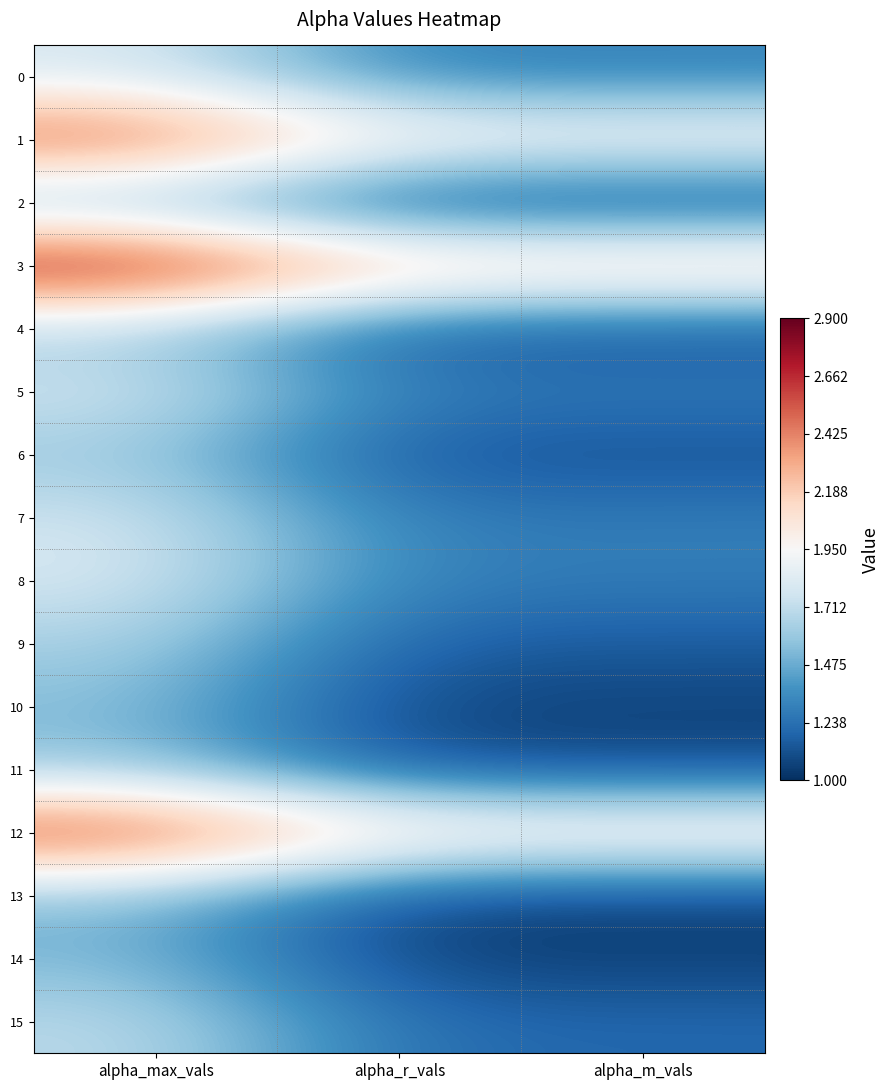

Which series has the widest spread of values?

3